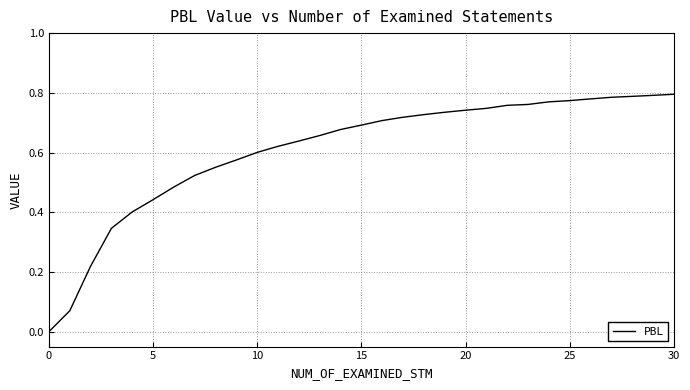

Which label corresponds to the smallest value in the chart?

0